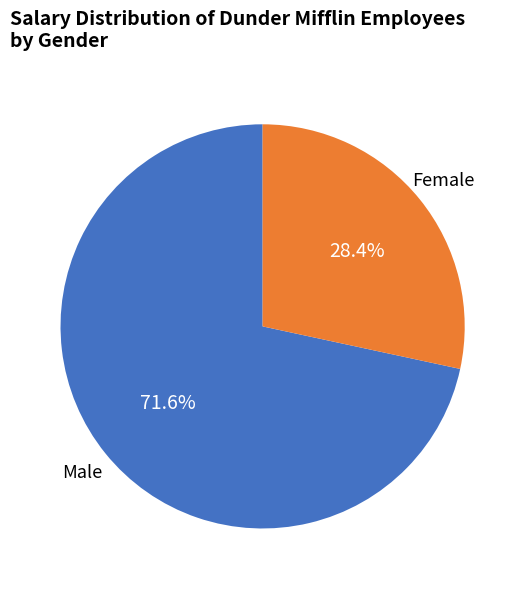

Is there any slice that represents more than half of the pie?

Yes